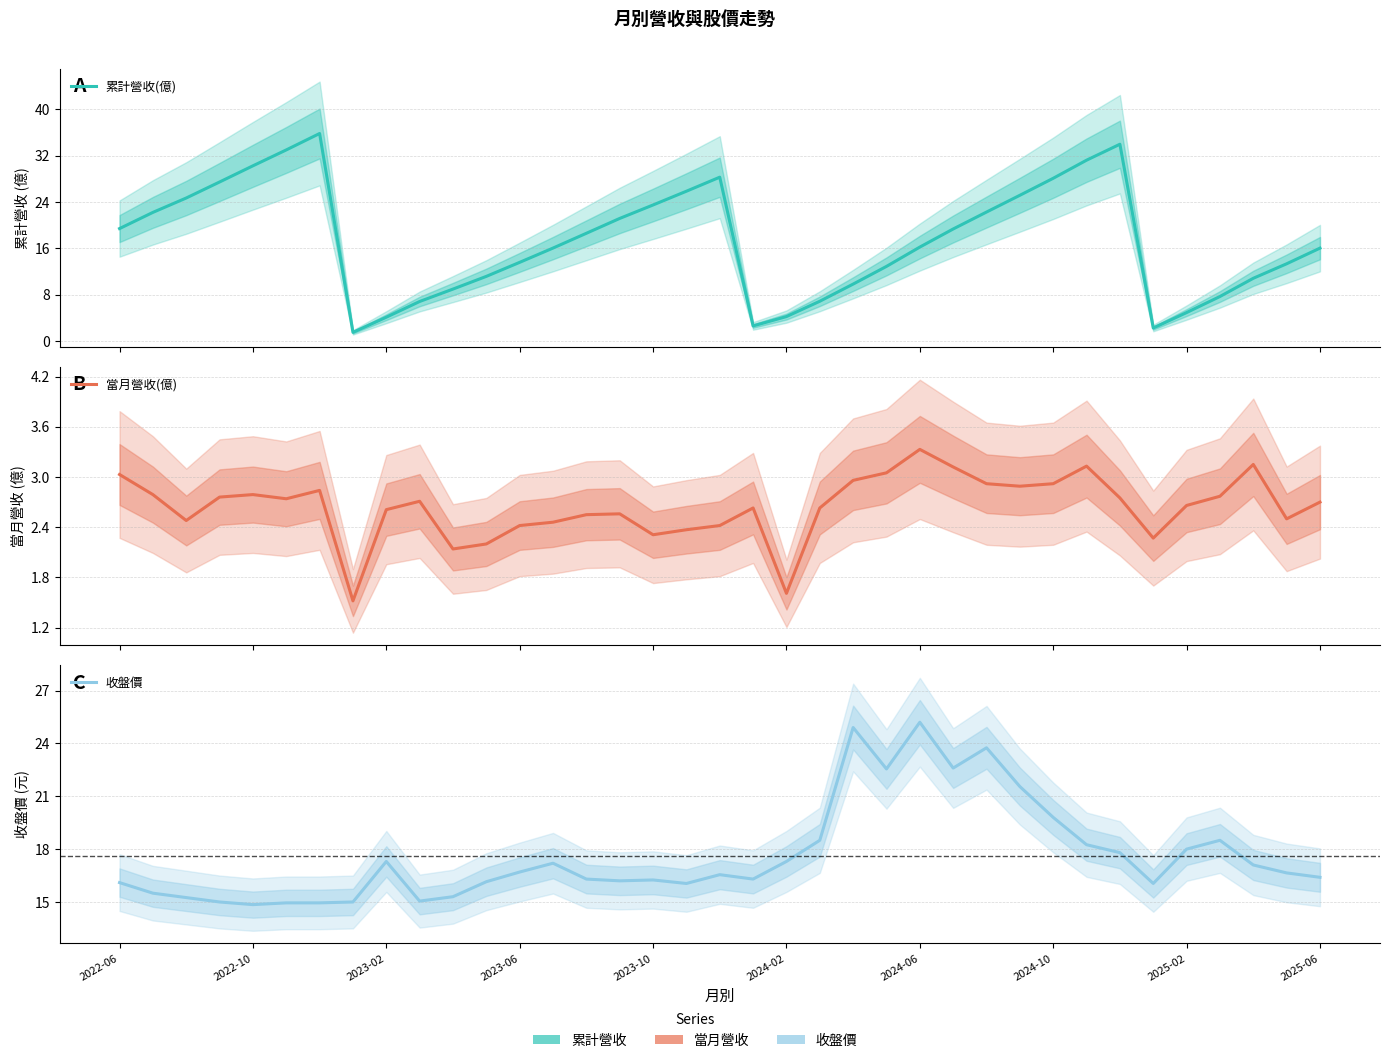

In 當月營收(億), how many points are lower than both neighbors (excluding endpoints)?

9